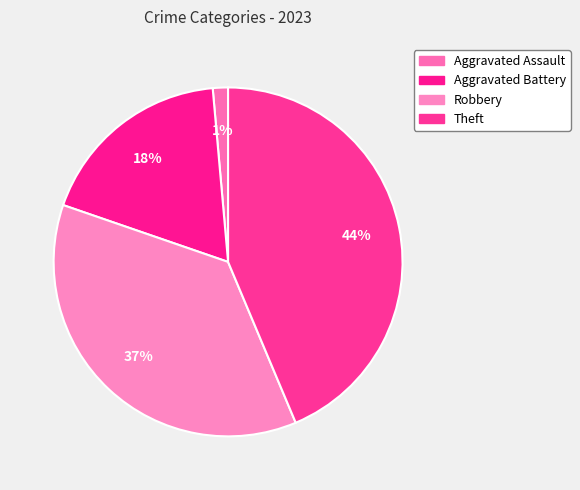

Count the number of slices in the pie.

4